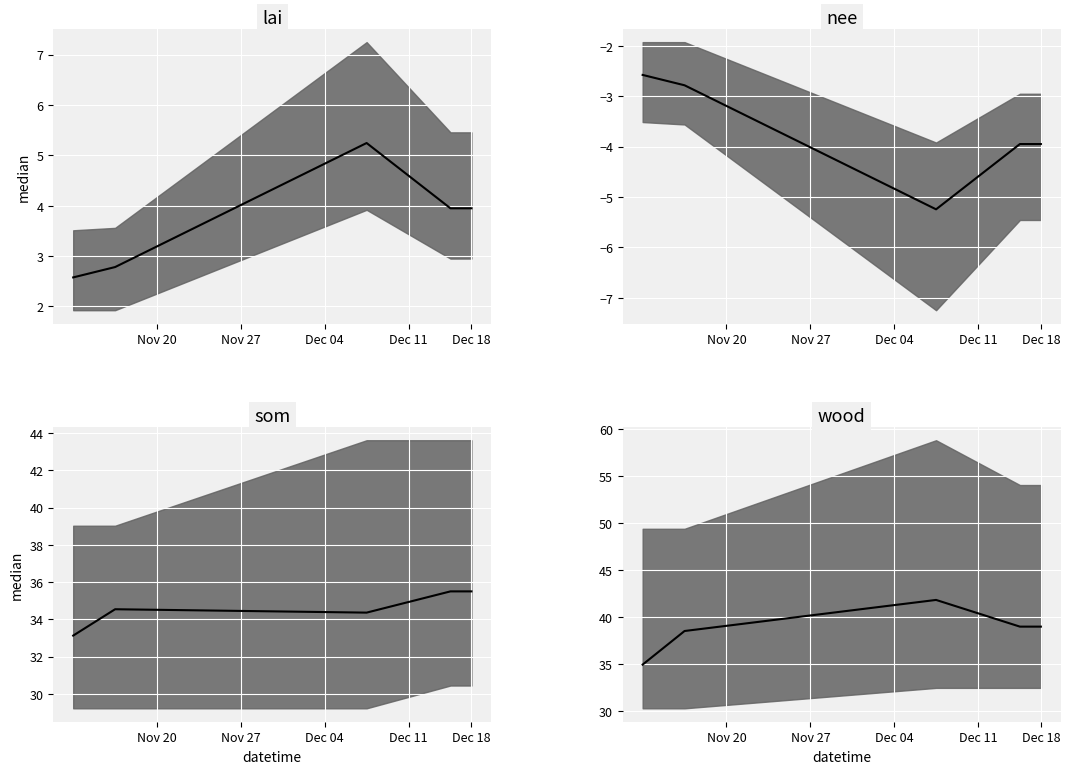

The chart shows a value of 68.5 at Dec 11. True or false?

False